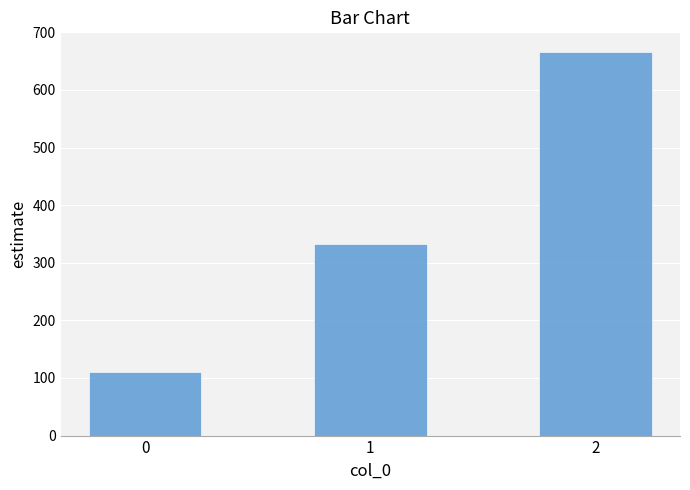

List the labels in order of value, largest first.

2, 1, 0